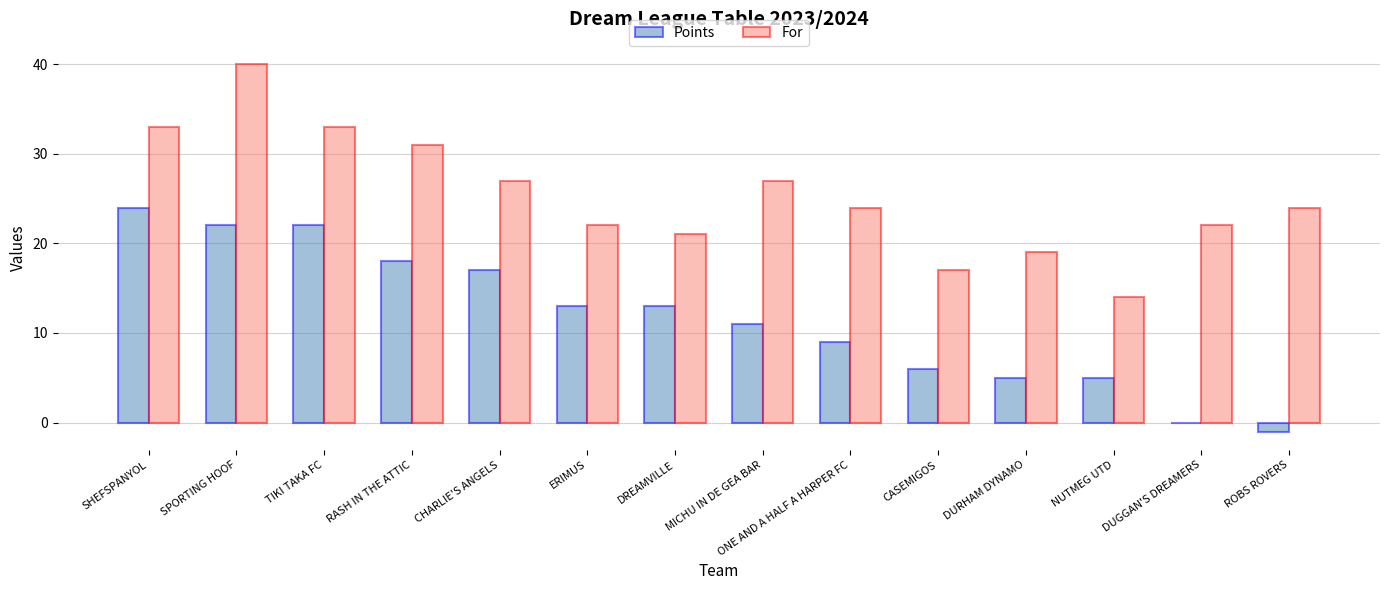

What is the total value across all series at ERIMUS?

35